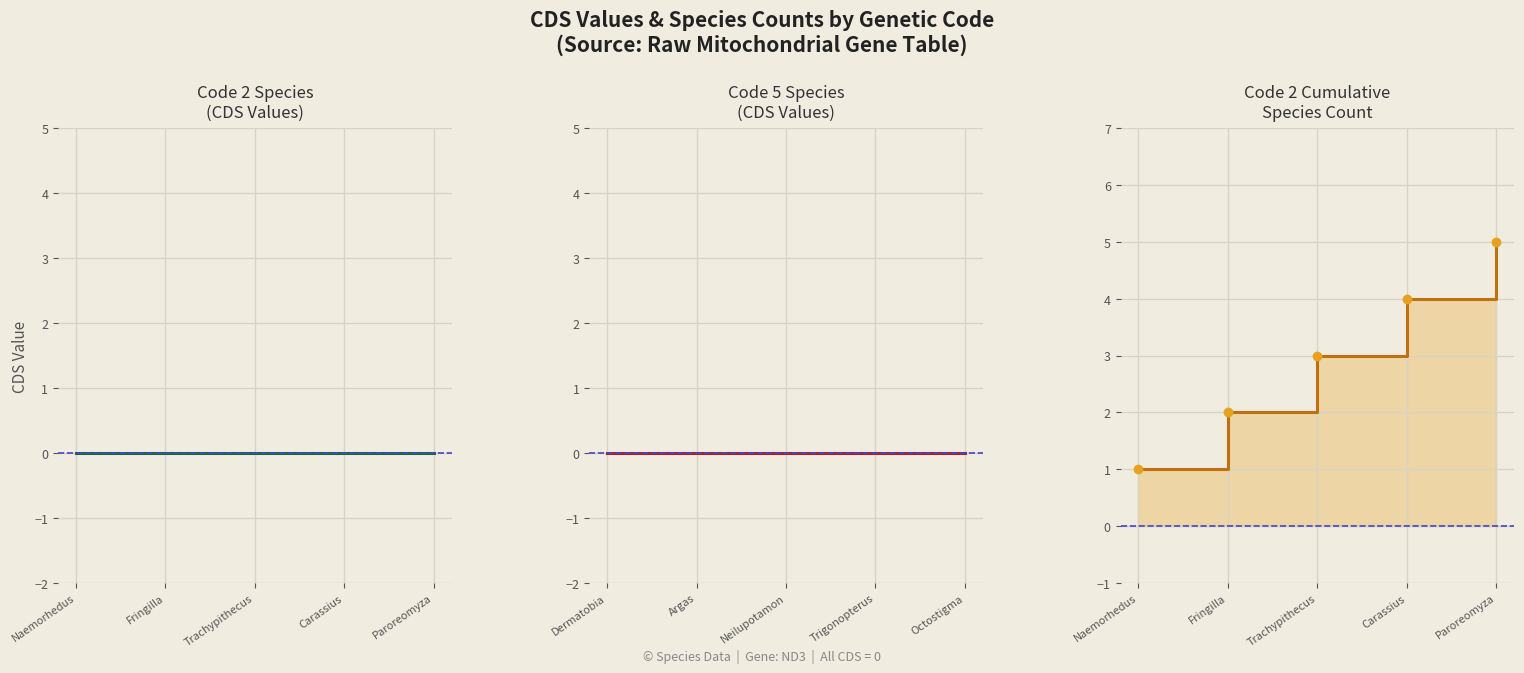

True or false: Code 5 CDS has more than 0 points higher than both neighbors.

False